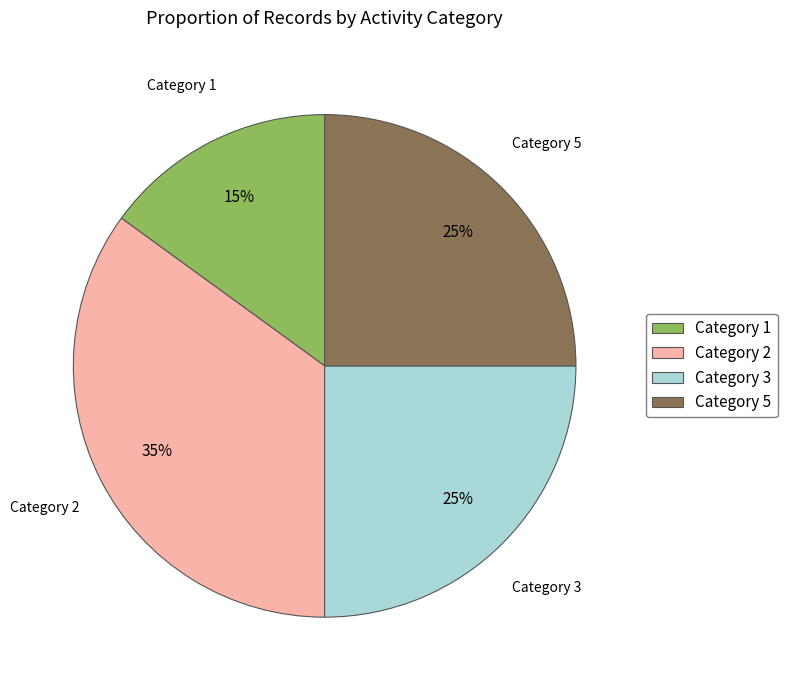

How many slices are in this pie chart?

4